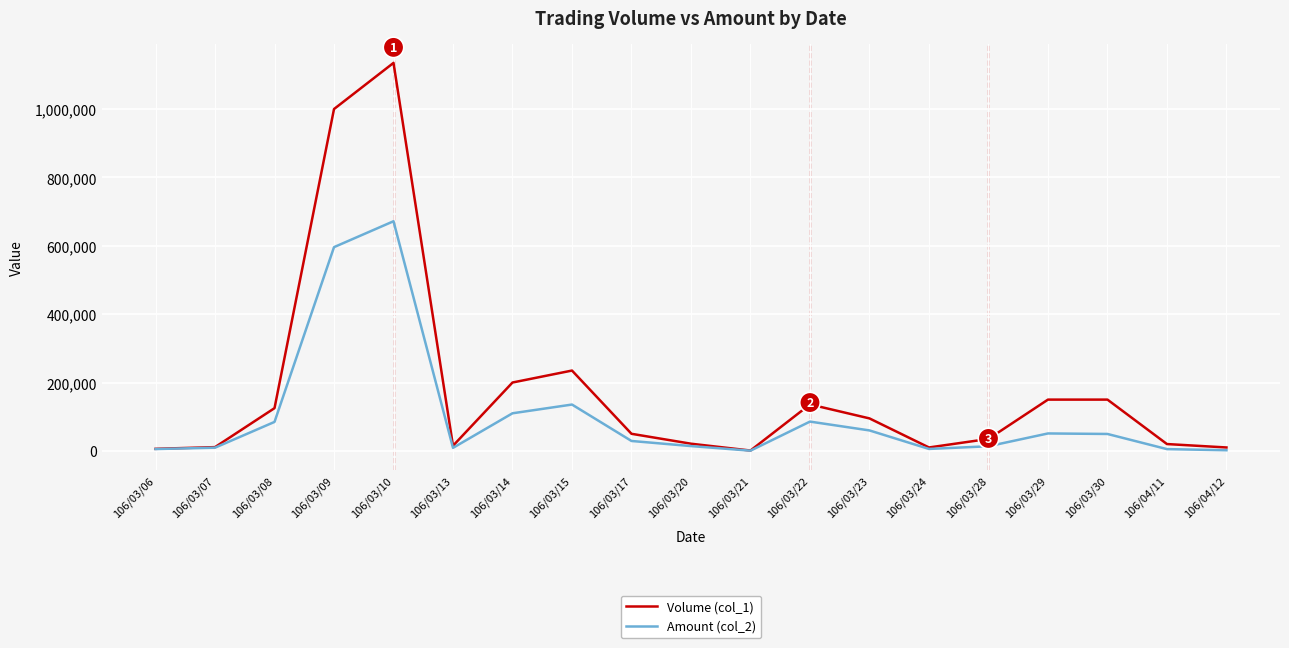

At which category does the chart reach its peak across all series?

106/03/10